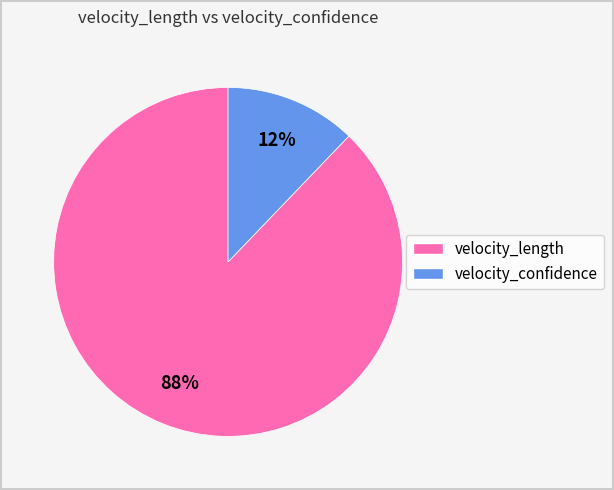

Count the number of slices in the pie.

2